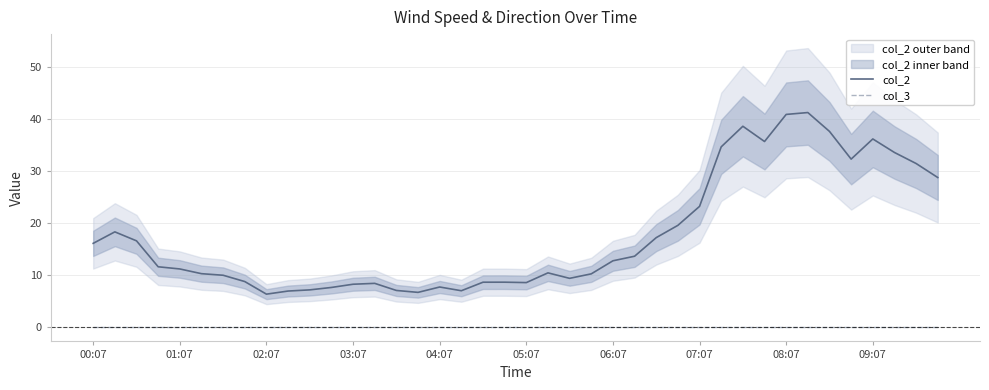

True or false: col_2 and col_3 intersect in this chart.

False